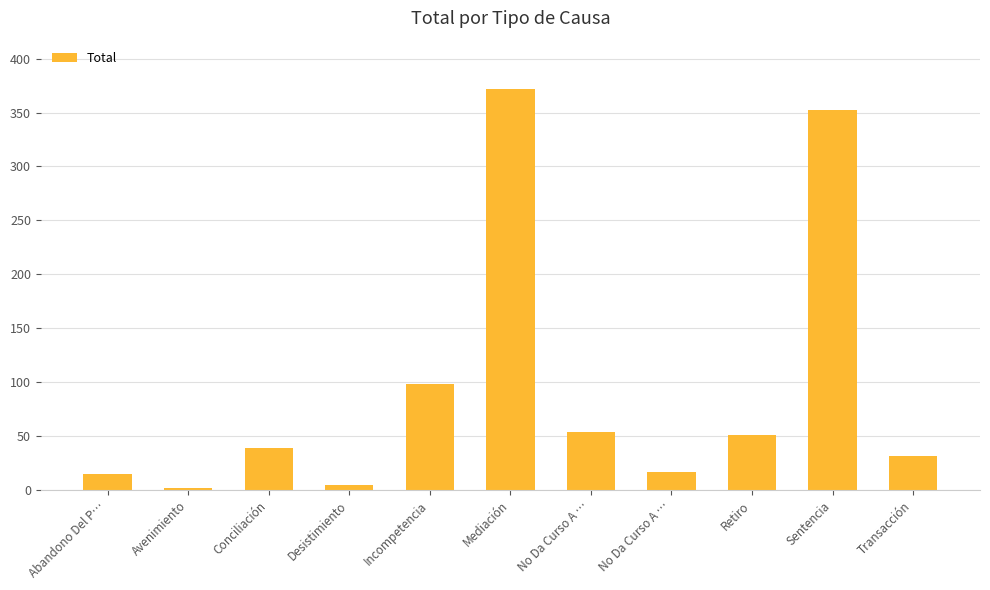

Which has a higher value, Transacción or Conciliación?

Conciliación